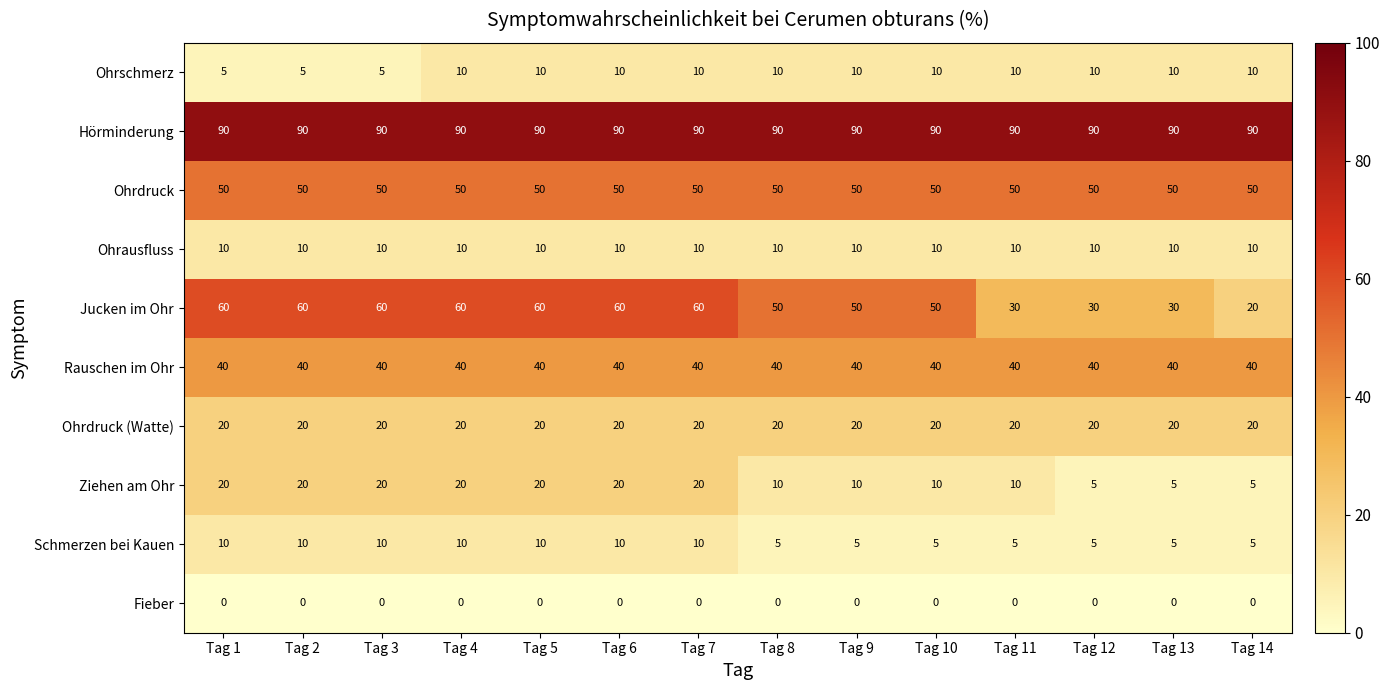

Which series has the largest total across all categories?

Hörminderung